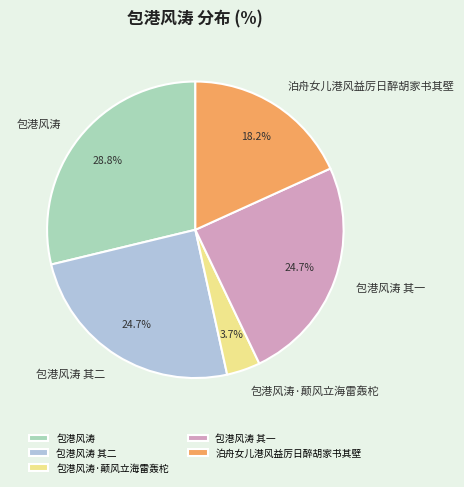

What is the smallest slice in the pie chart?

包港风涛·颠风立海雷轰柁